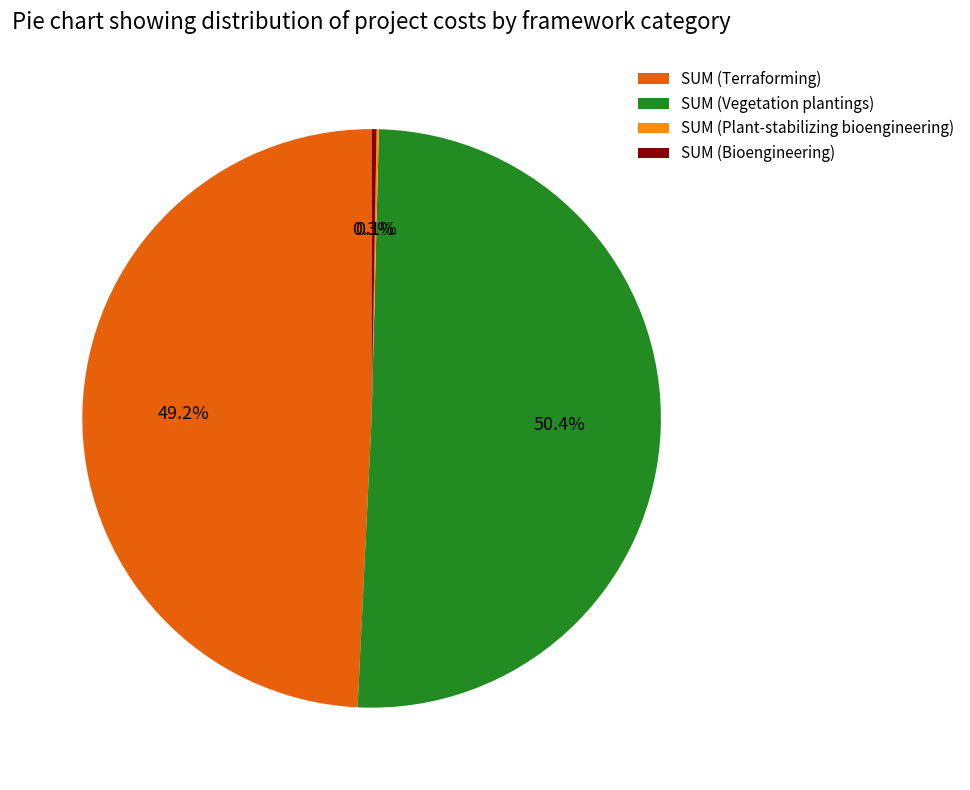

Is there any slice that represents more than half of the pie?

Yes